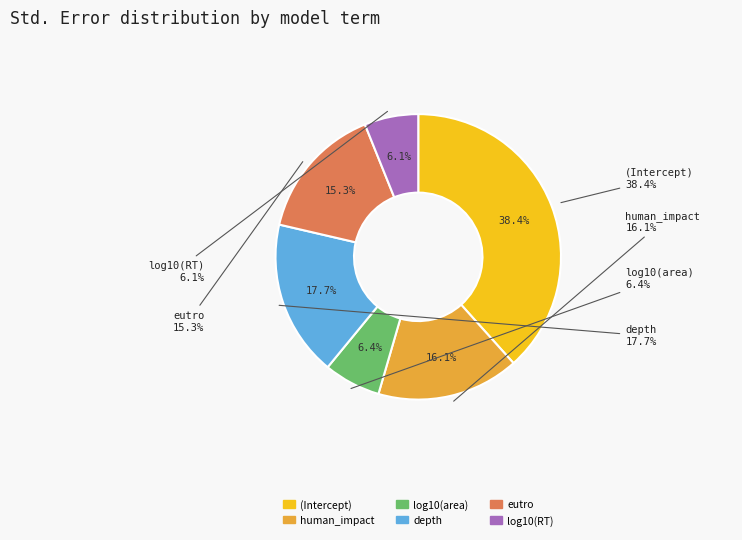

What is the change in value from (Intercept) to log10(RT)?

-0.6